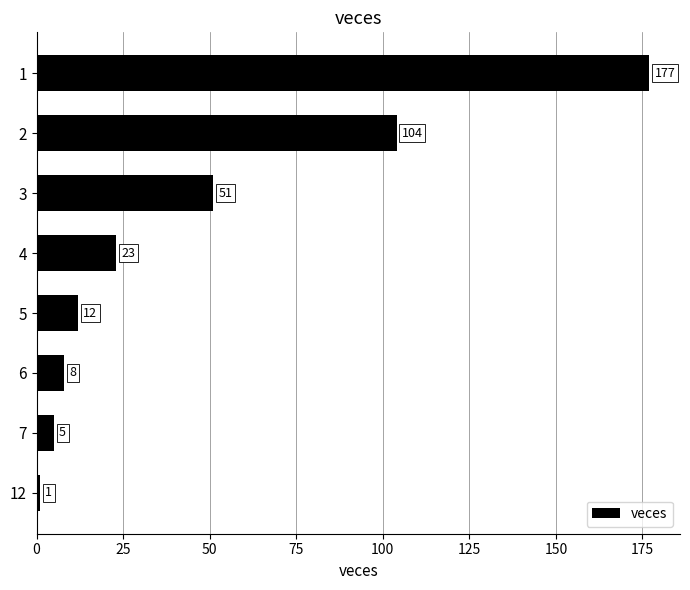

What is the difference between the maximum and minimum values?

176